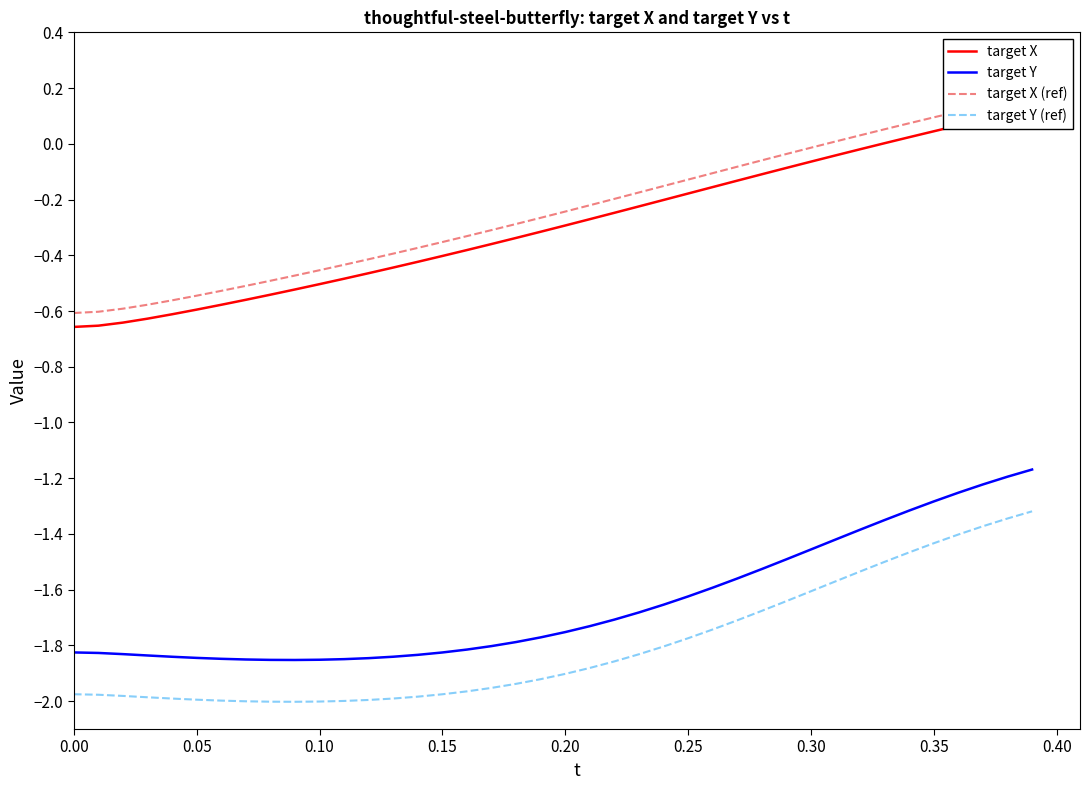

How many values in target X (ref) are below zero?

31